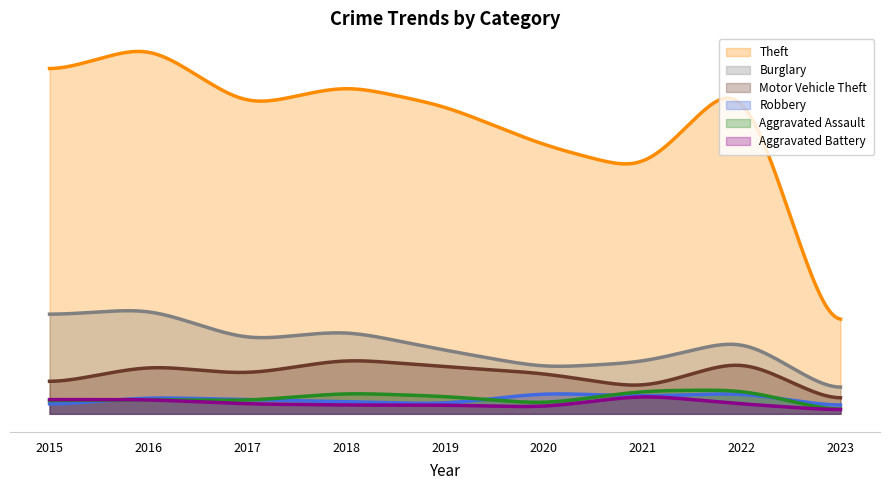

What is the average value of the Motor Vehicle Theft series?

35